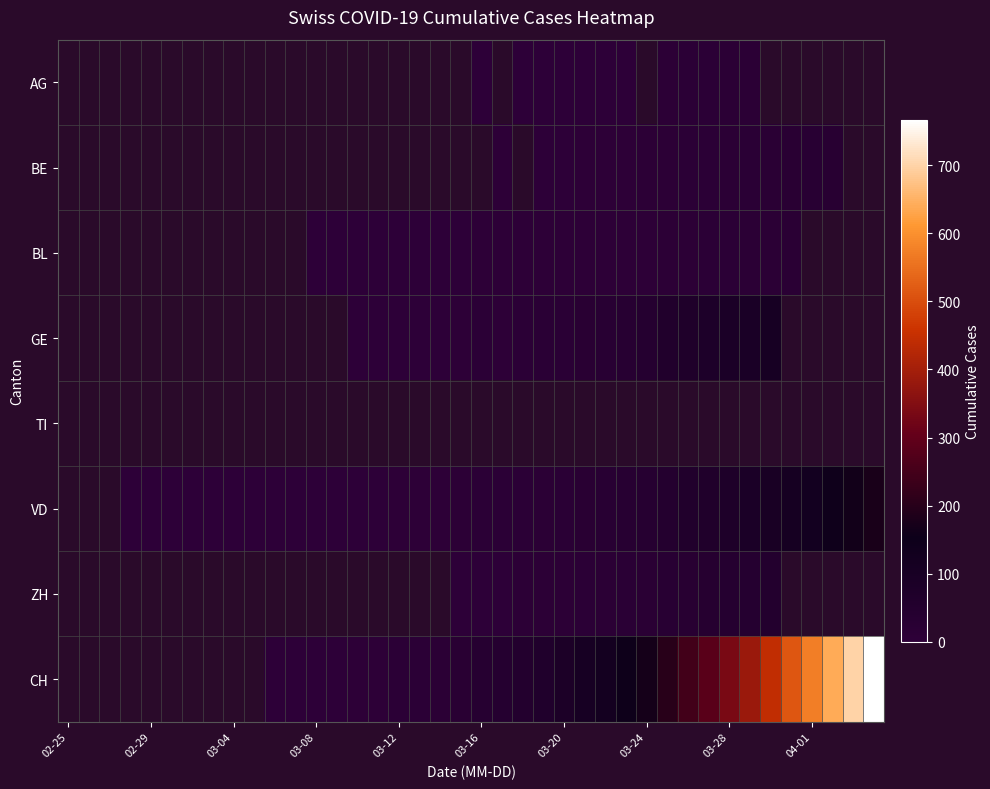

How many series are shown in this chart?

8